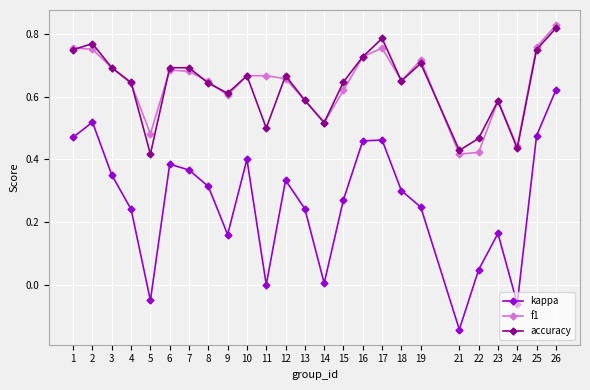

Is it true that kappa equals 0.0 at 11?

True